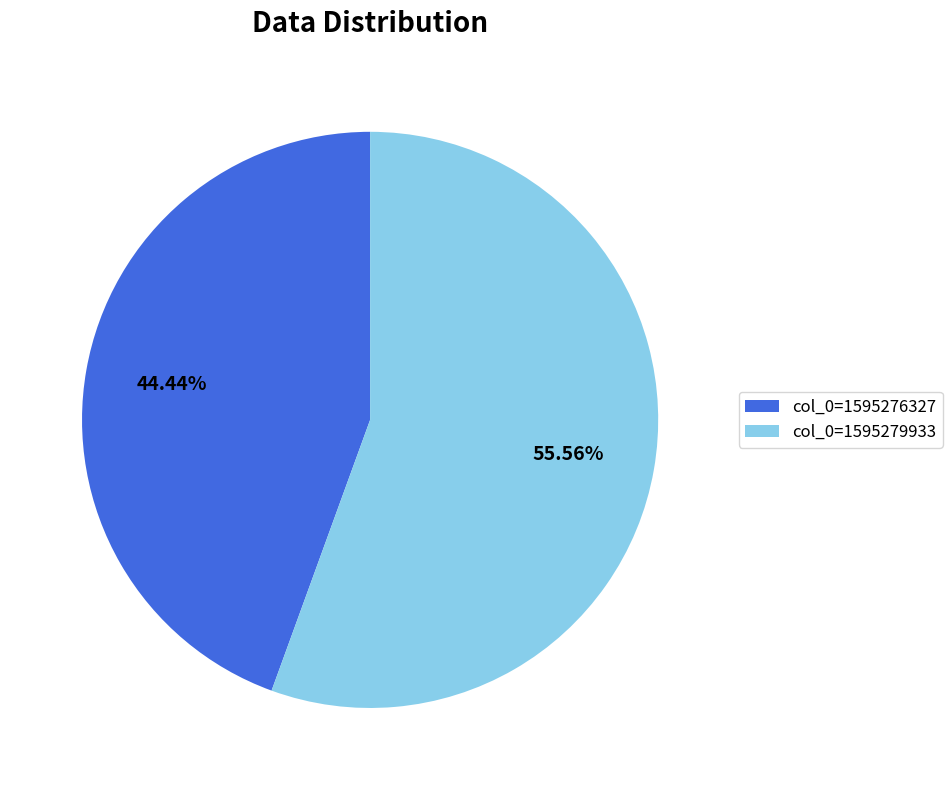

What is the largest slice in the pie chart?

col_0=1595279933